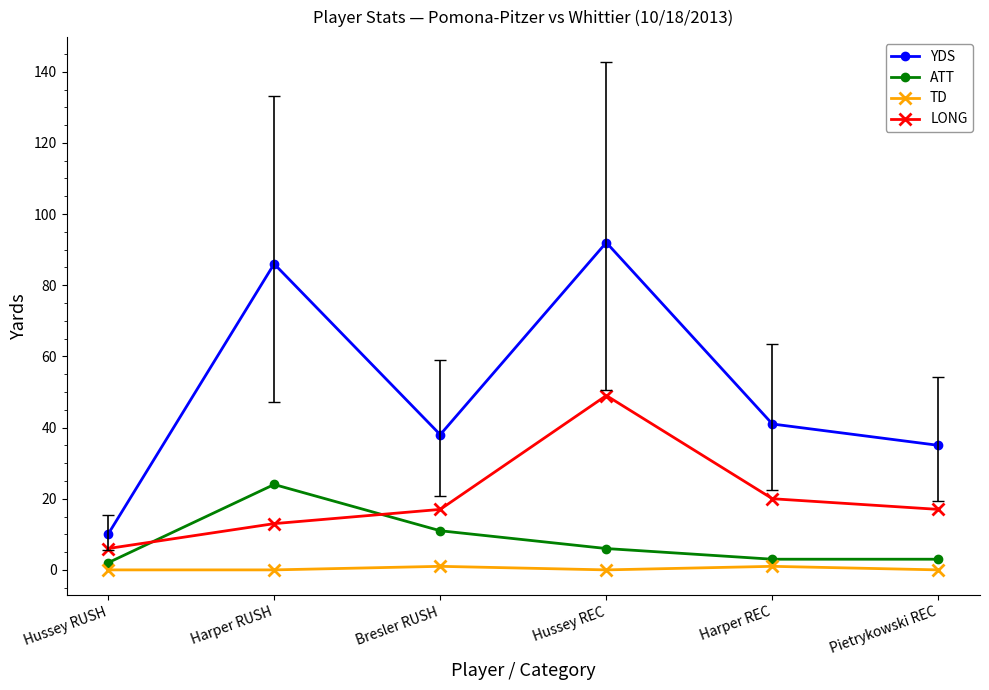

How many lines are shown in the chart?

4